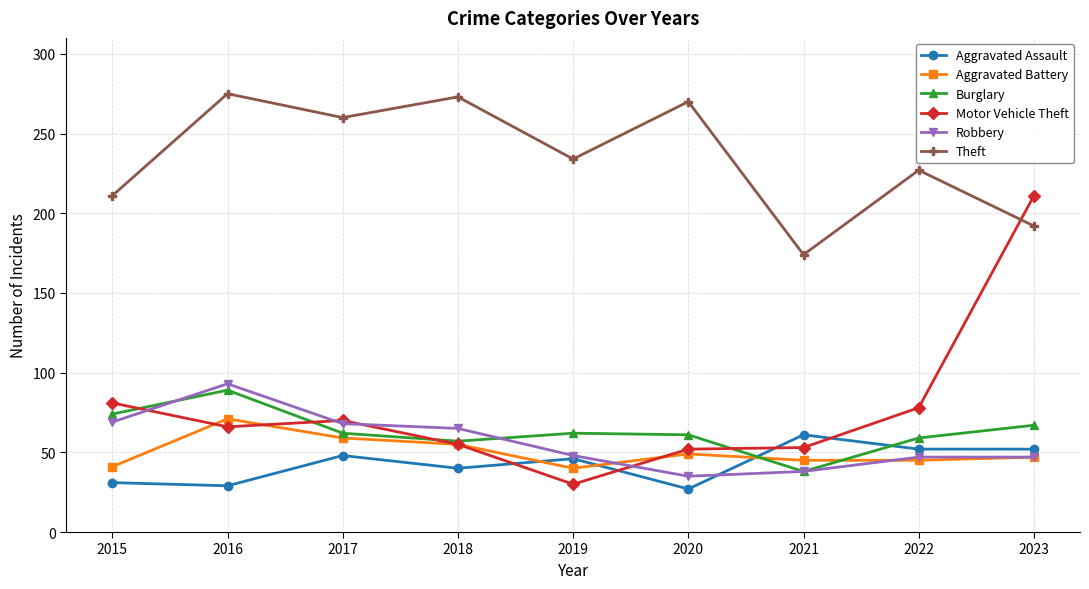

Is it true that Theft equals 427 at 2017?

False